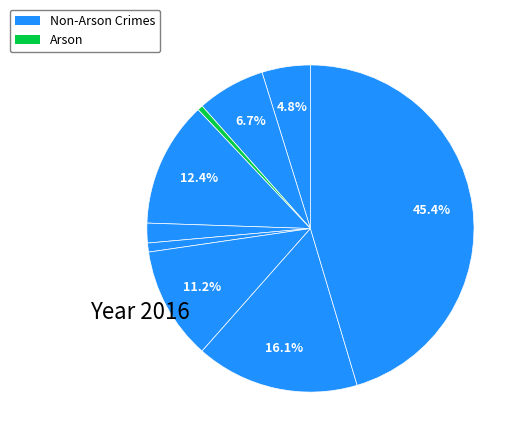

How many segments does this pie chart have?

9